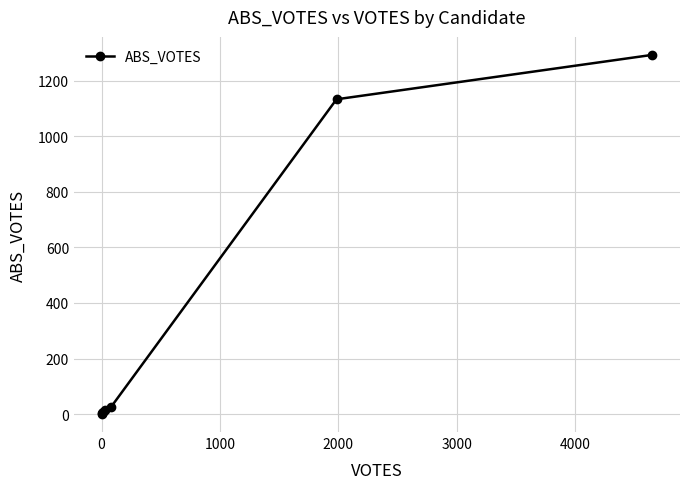

What is the maximum value shown in the chart?

1293